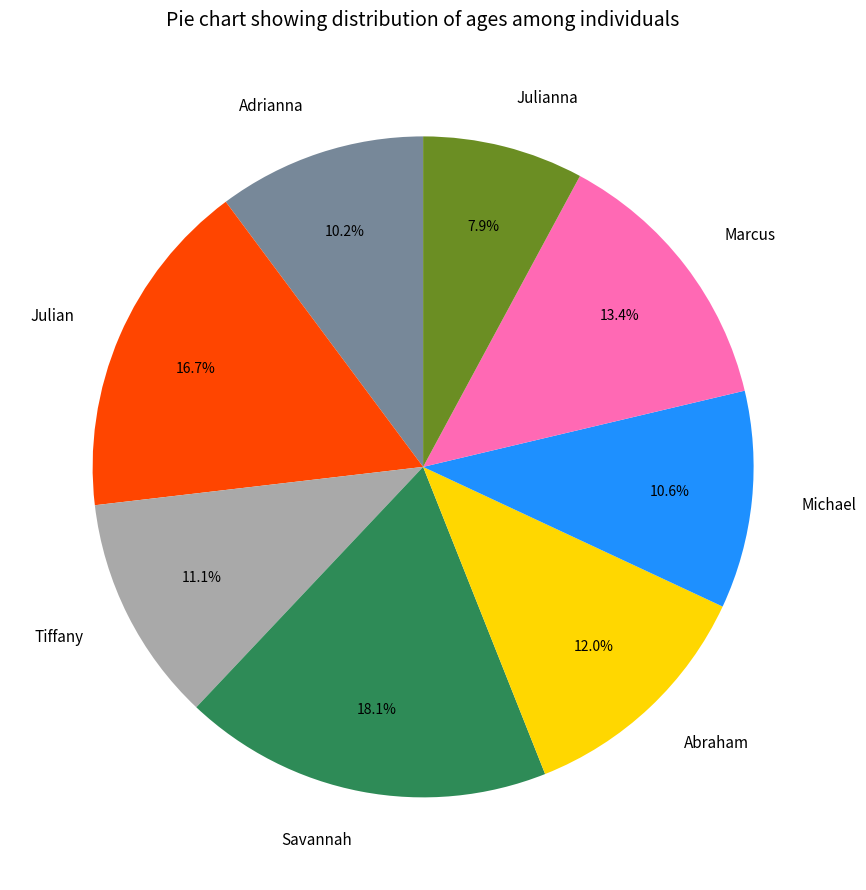

Do Marcus and Michael together represent more than half of the pie?

No